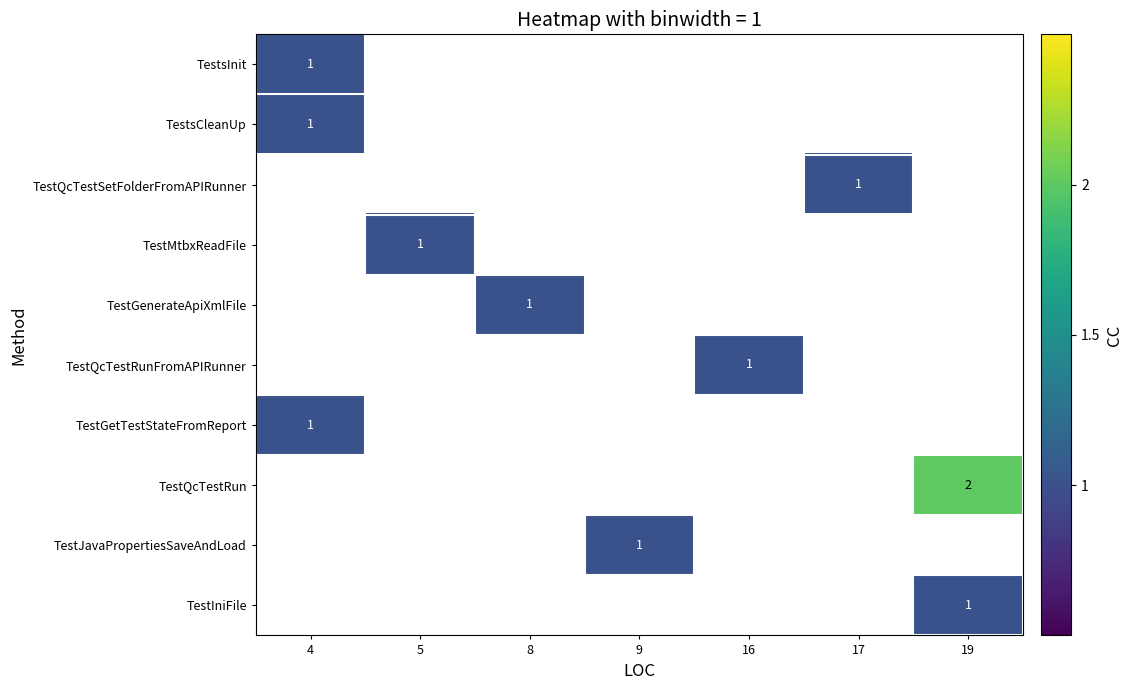

Which has a higher value, 17 or 4?

4